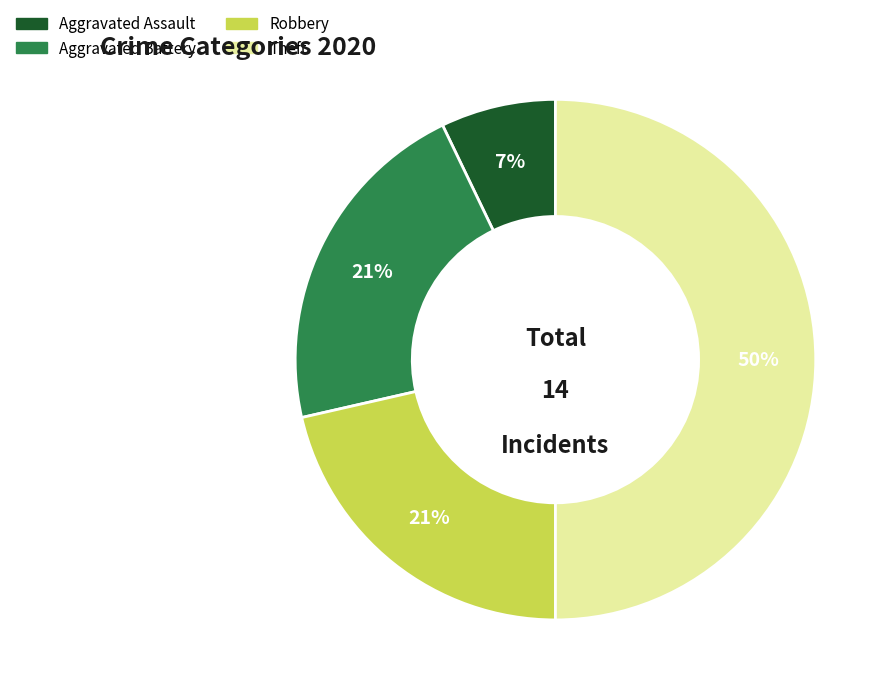

Is the sum of Theft and Aggravated Battery greater than half?

Yes